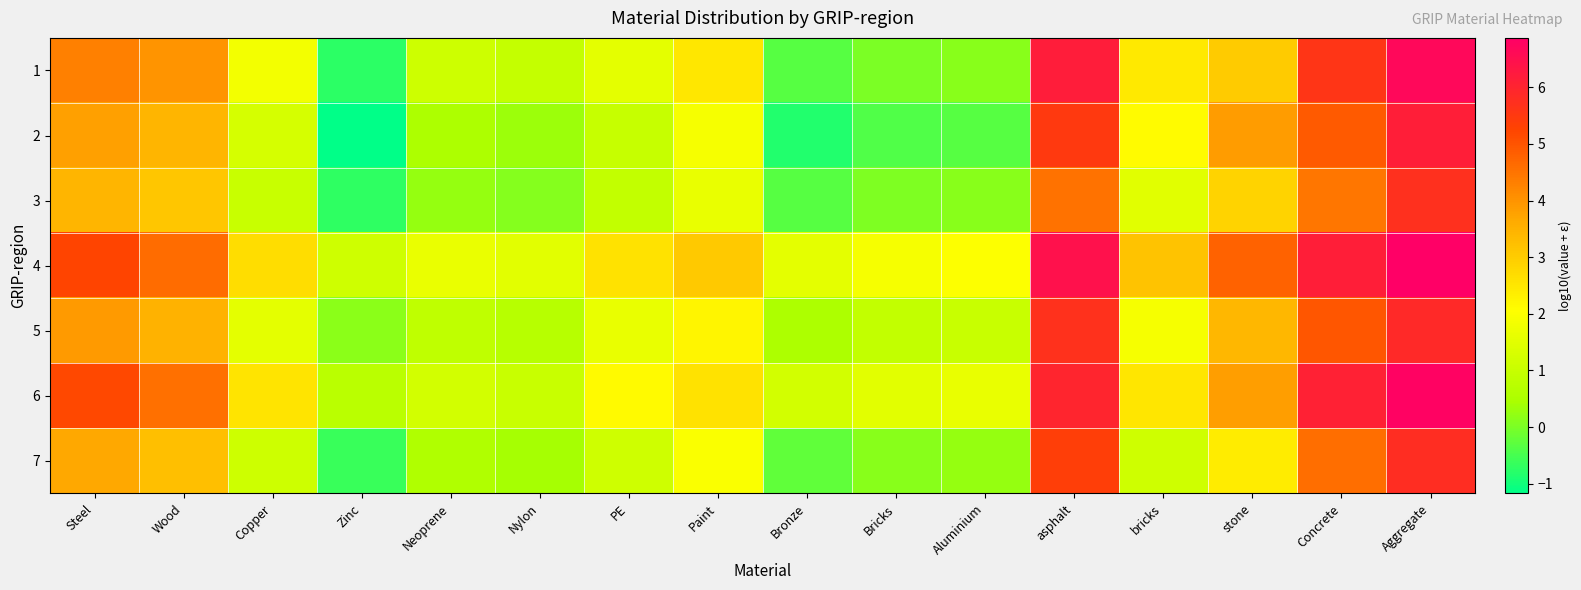

Between Neoprene and Aggregate, which series saw the biggest shift?

2